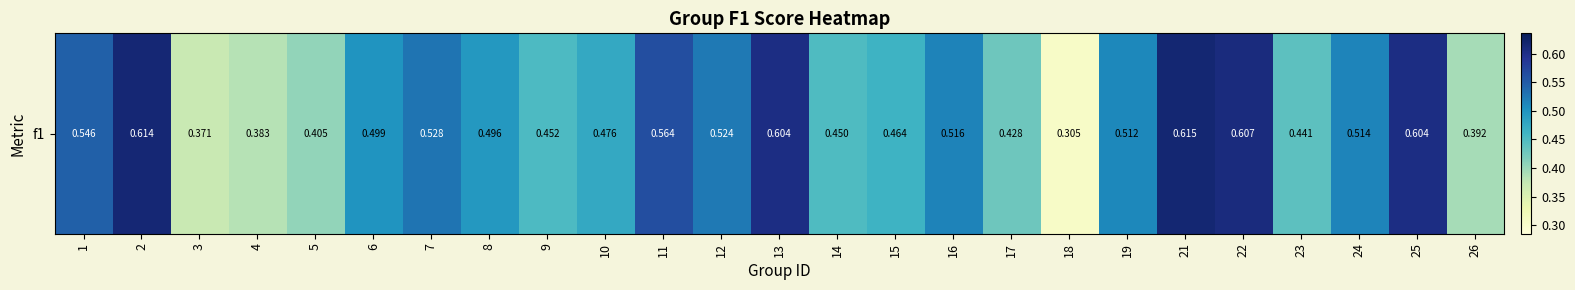

Is it true that the value at 18 is 0.3?

True